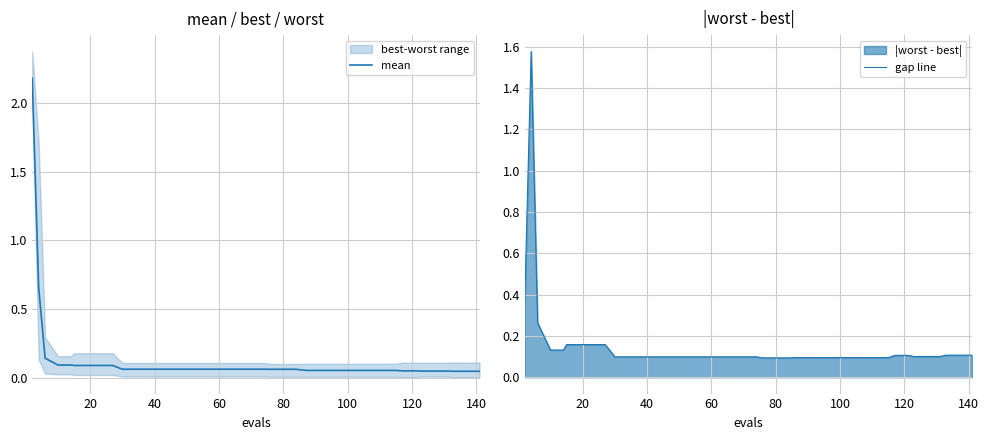

Count the number of data series in this chart.

2